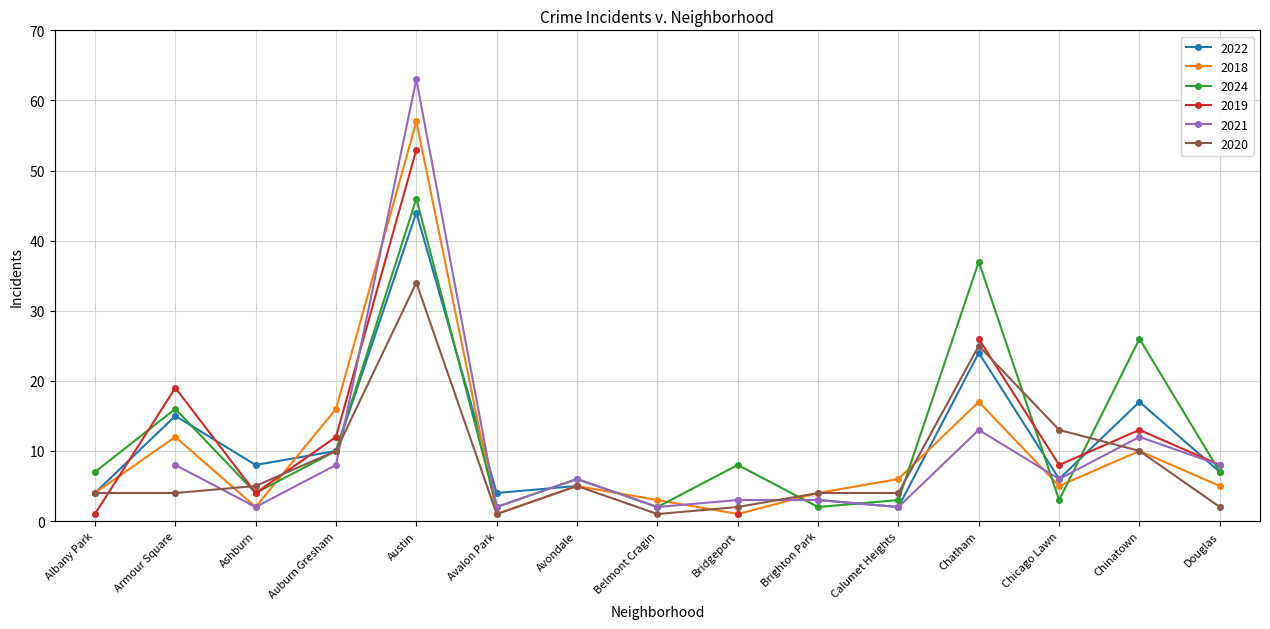

At how many categories does at least one series exceed 12?

6